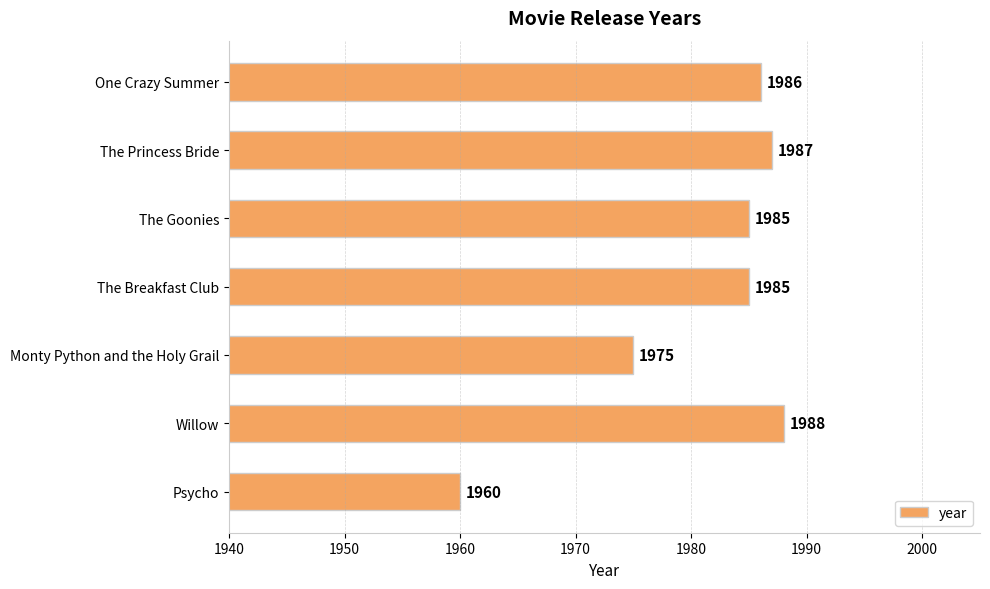

Is it true that the value at The Goonies is 468?

False